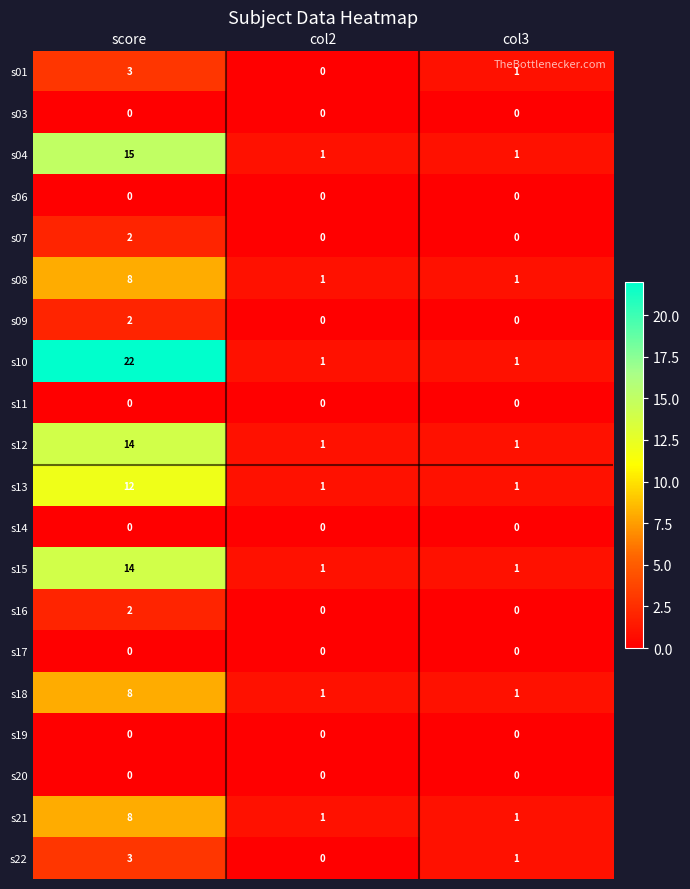

What is the total value across all series at col3?

10